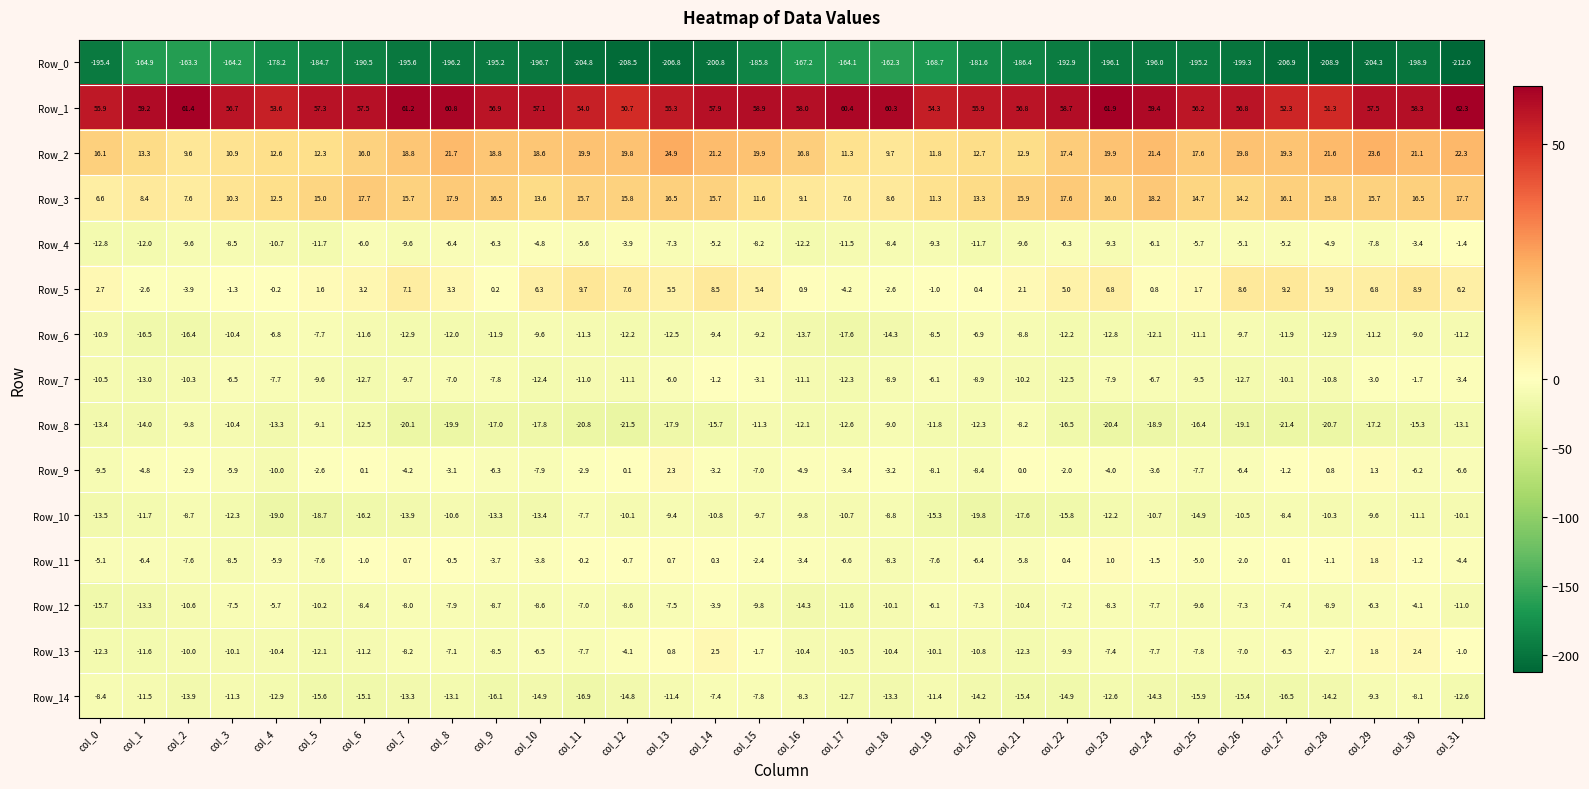

List the series in order of their peak value, highest first.

Row_1, Row_2, Row_3, Row_5, Row_13, Row_9, Row_11, Row_7, Row_4, Row_12, Row_6, Row_14, Row_10, Row_8, Row_0